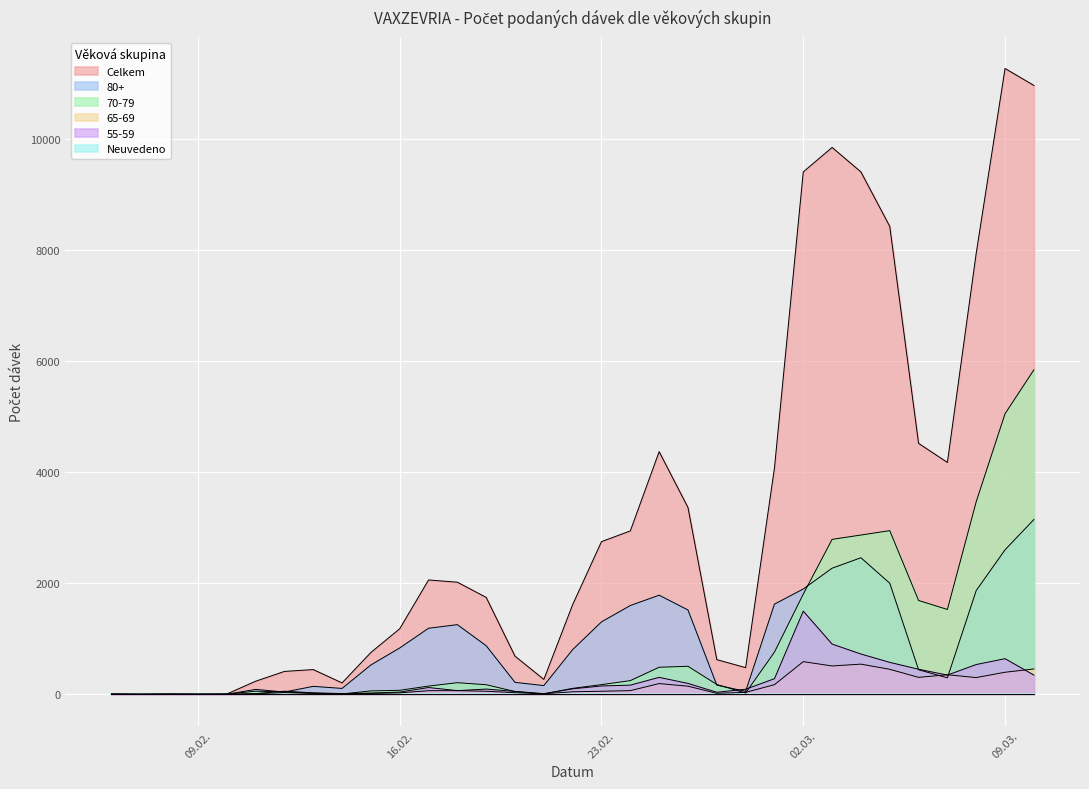

Which series has the largest range (max minus min)?

Celkem